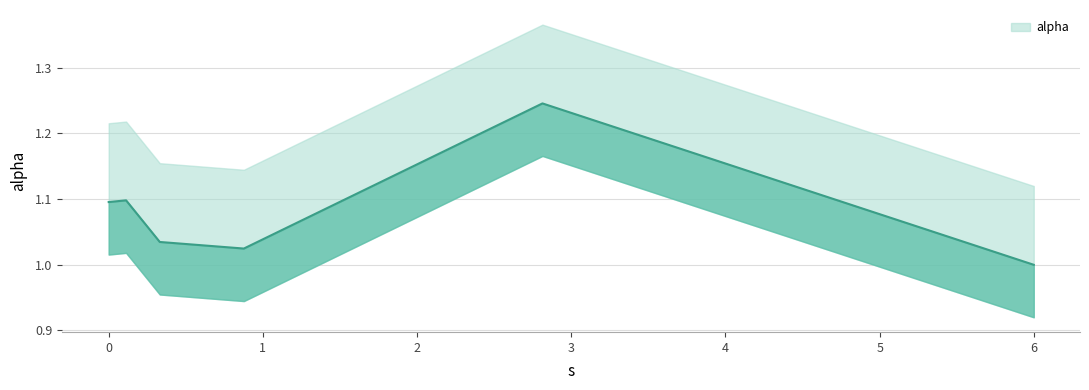

Approximately how many times larger is the value at 0.11276183353319319 compared to 0.33126721120977837?

1.1